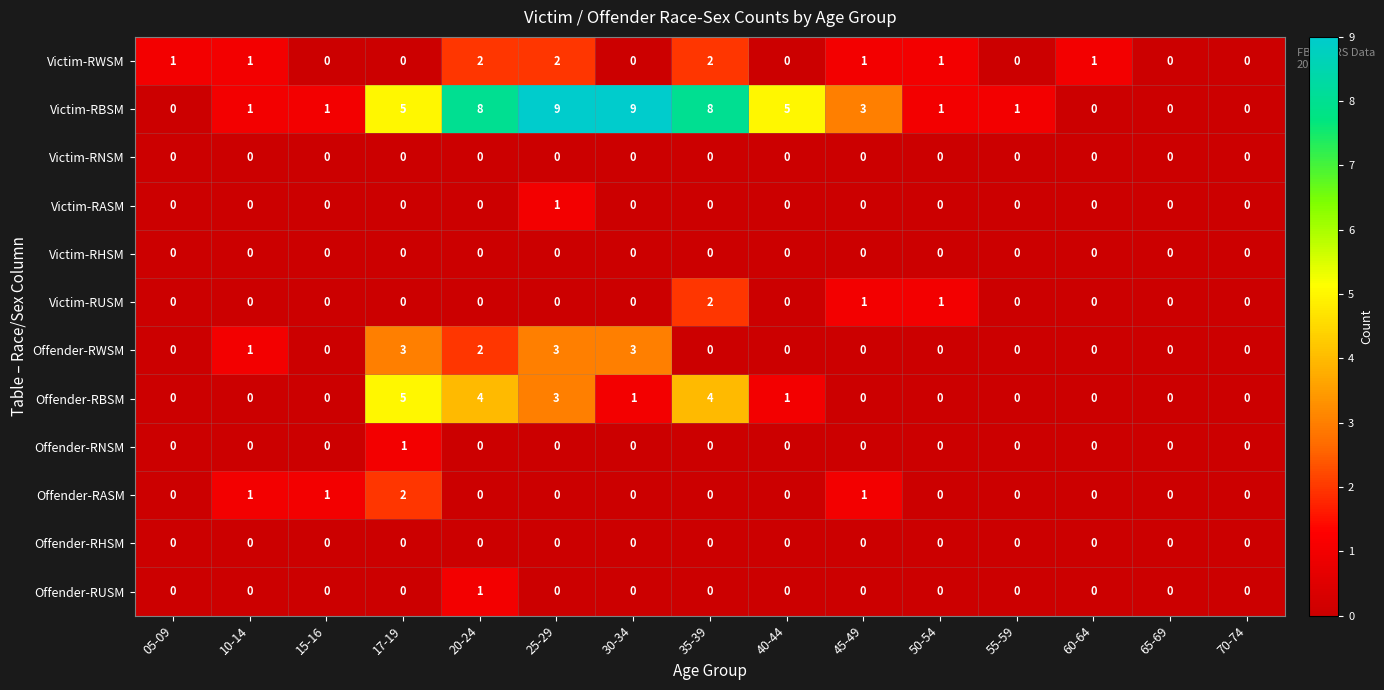

What is the total value across all series at 50-54?

3